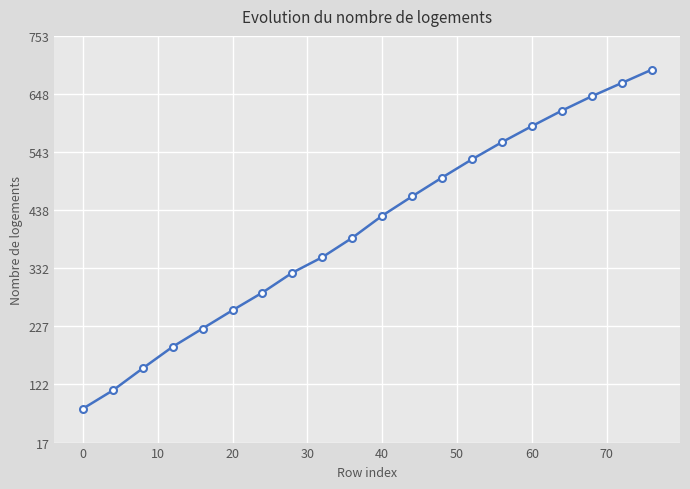

What is the difference between the maximum and minimum values?

613